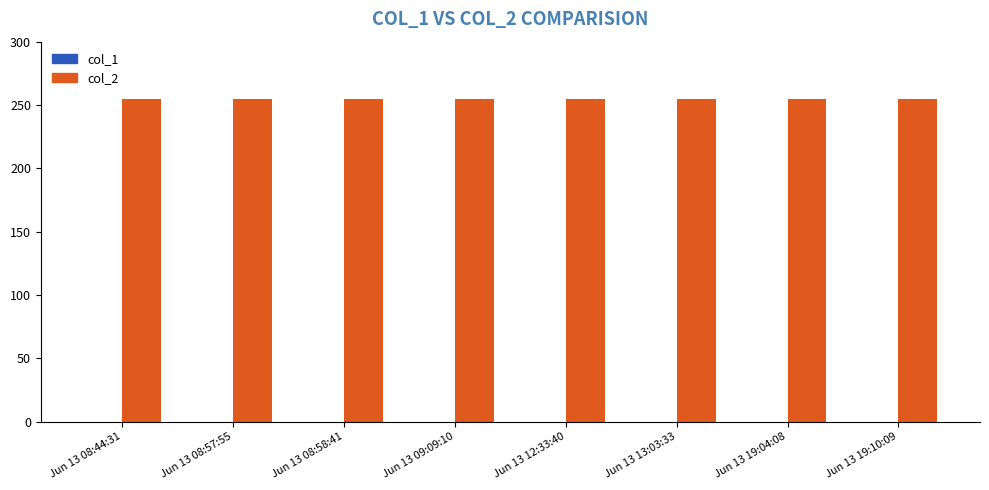

At which label does col_2 reach its peak?

Jun 13 08:44:31